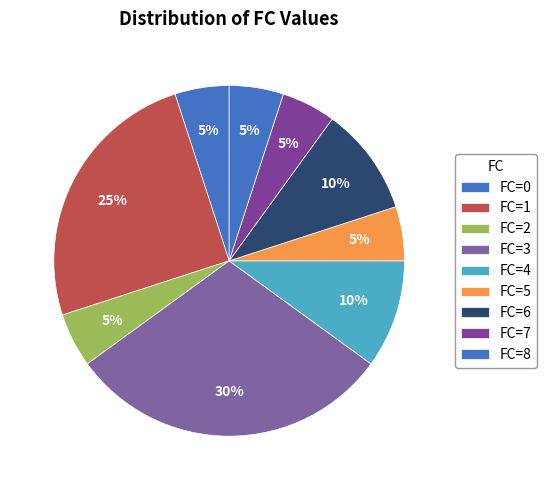

How many slices are in this pie chart?

9